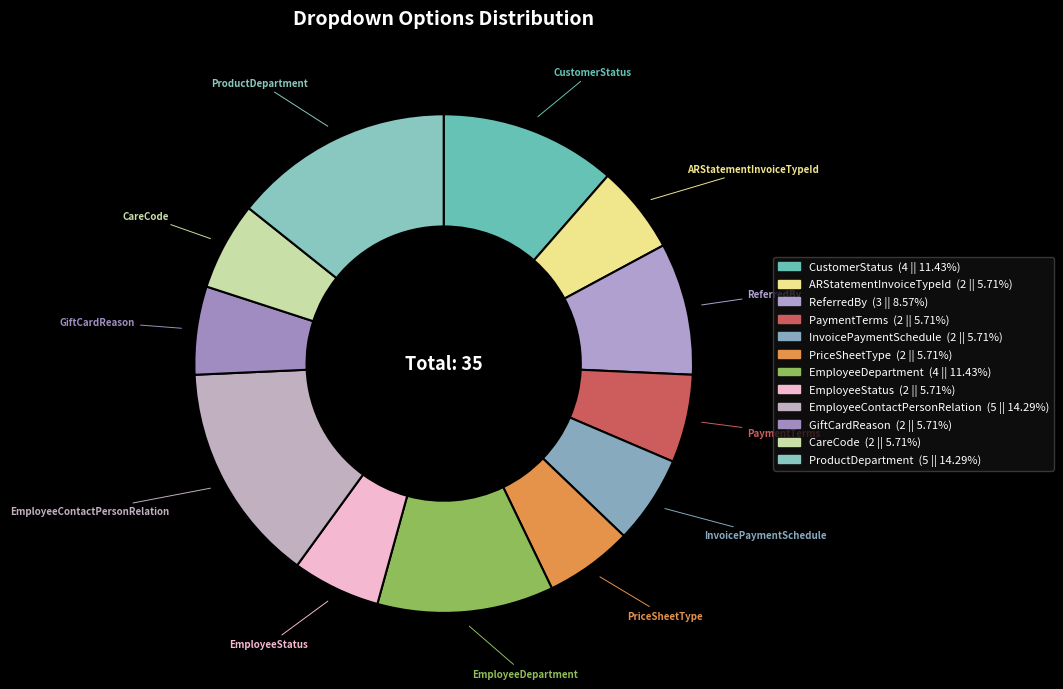

Rank the categories by value from lowest to highest.

ARStatementInvoiceTypeId, PaymentTerms, InvoicePaymentSchedule, PriceSheetType, EmployeeStatus, GiftCardReason, CareCode, ReferredBy, CustomerStatus, EmployeeDepartment, EmployeeContactPersonRelation, ProductDepartment